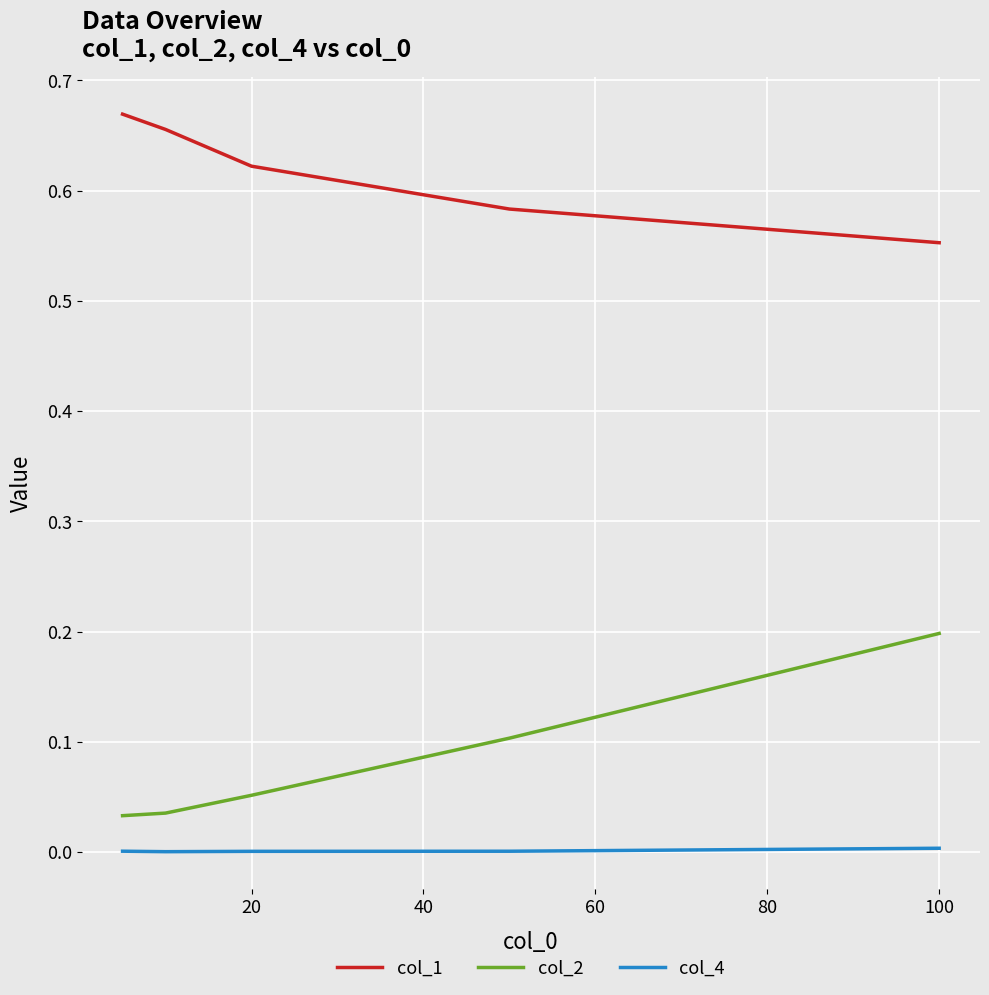

Rank the series by their maximum value, from lowest to highest.

col_4, col_2, col_1